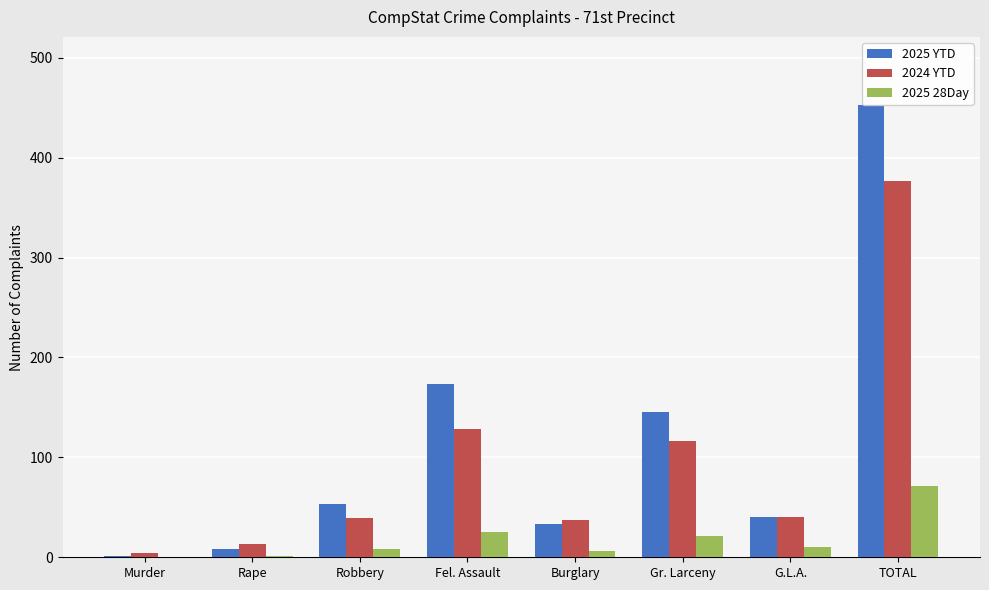

The value of 2025 28Day at TOTAL is 50. True or false?

False